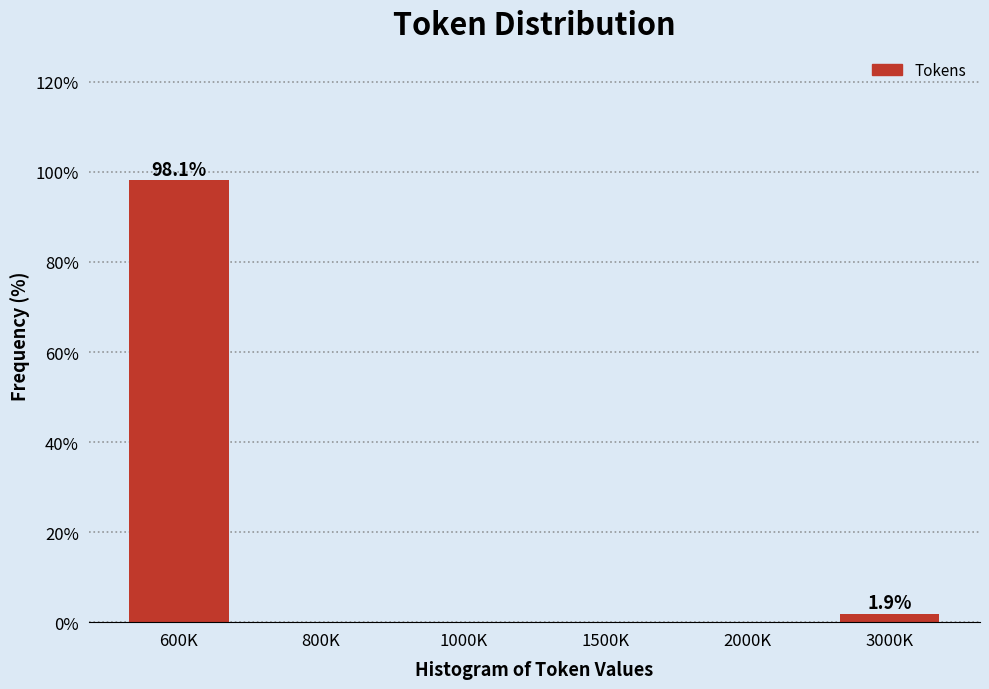

Reading left to right, transcribe all the data shown in this chart.

600K=98.1	800K=0.0	1000K=0.0	1500K=0.0	2000K=0.0	3000K=1.9